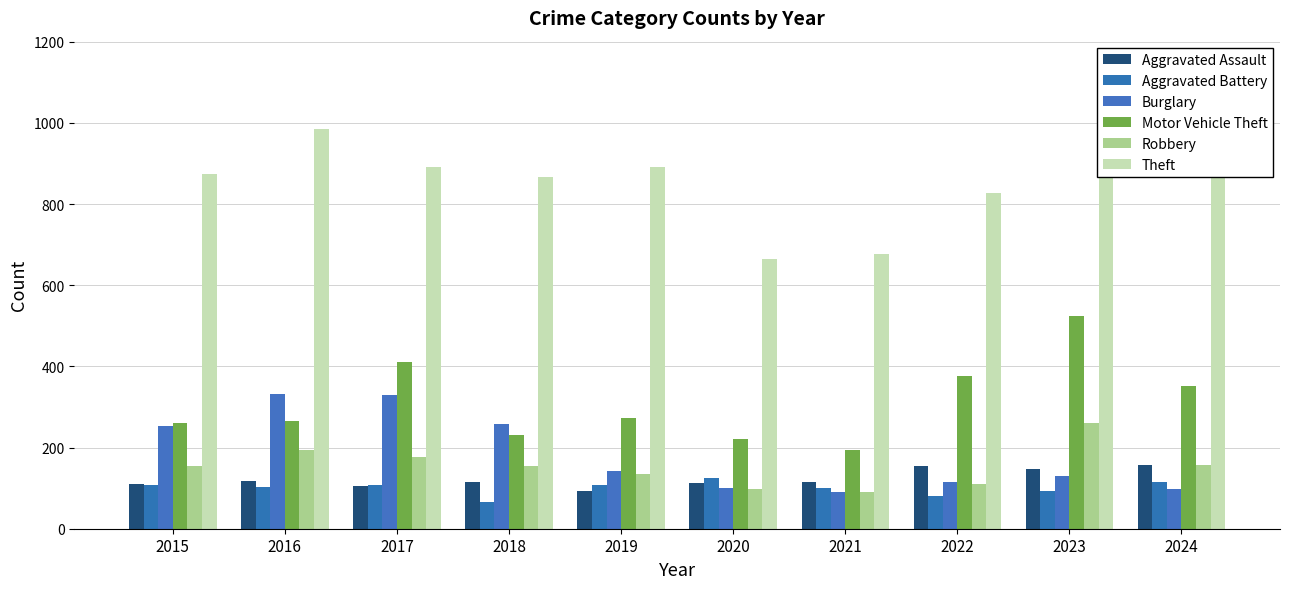

Which series changed the most between 2015 and 2021?

Theft